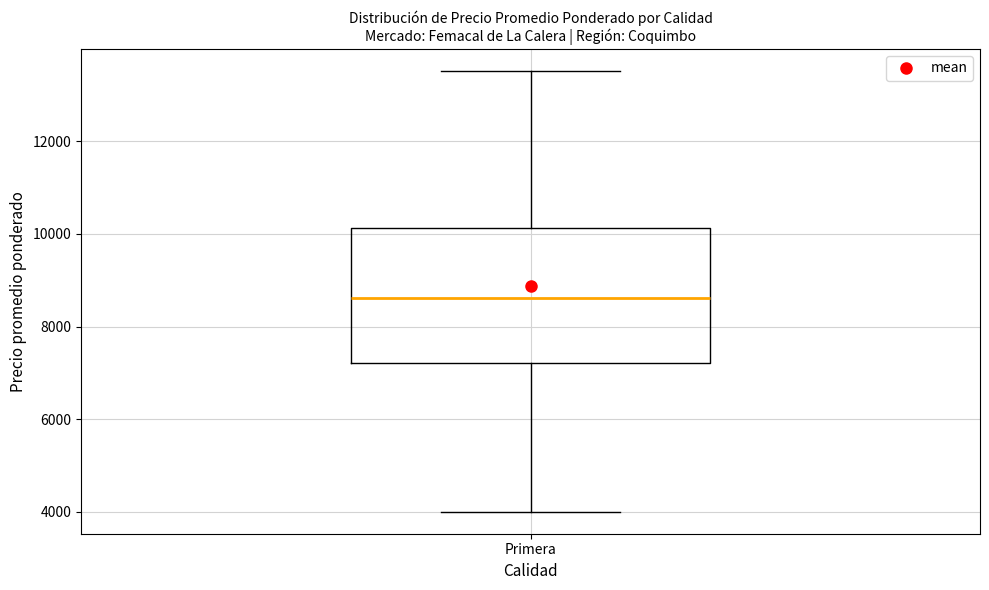

Where does the lower whisker of the box for Primera end on the y-axis? The values are not printed on the chart, so give them approximately, as read against the axis.

4000